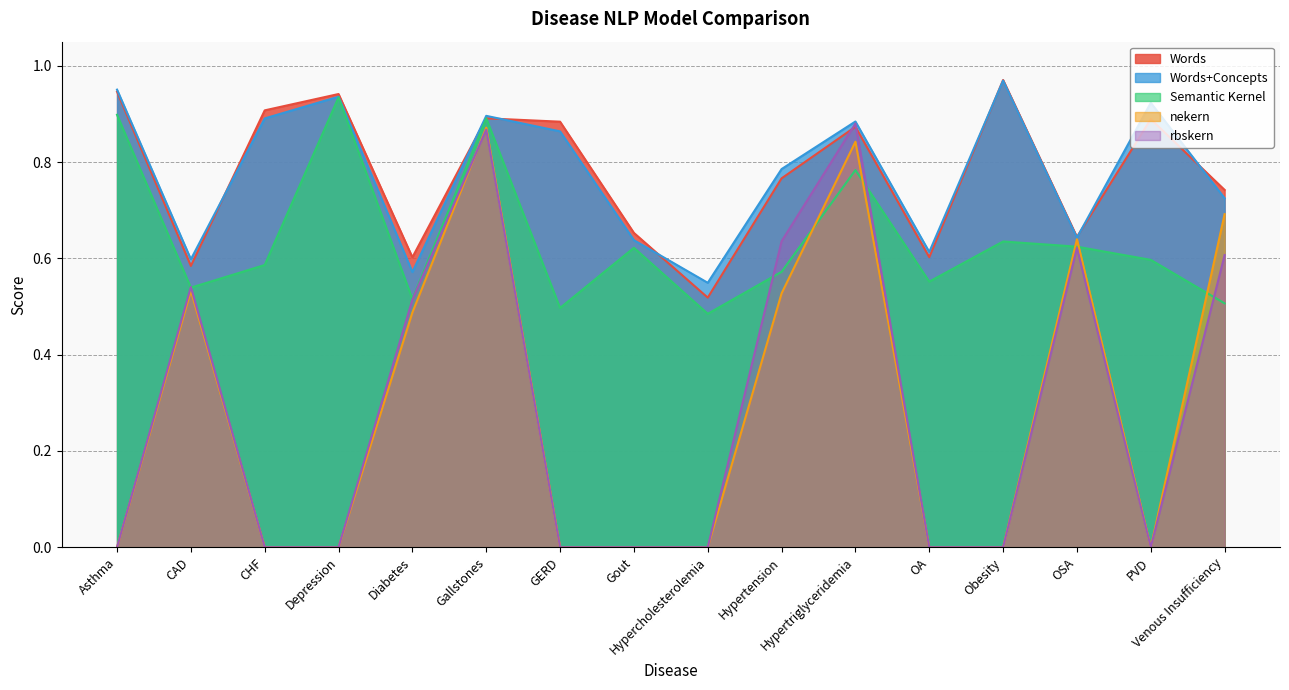

In Semantic Kernel, how many points are higher than both neighbors (excluding endpoints)?

5